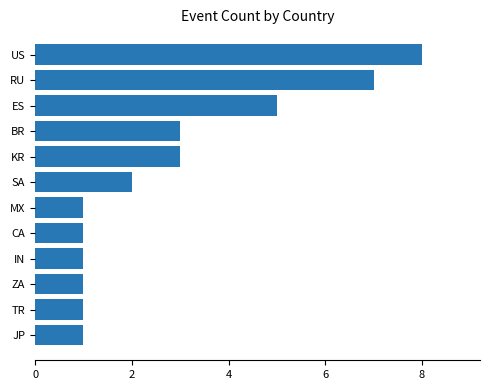

Does the chart contain stacked bars?

No